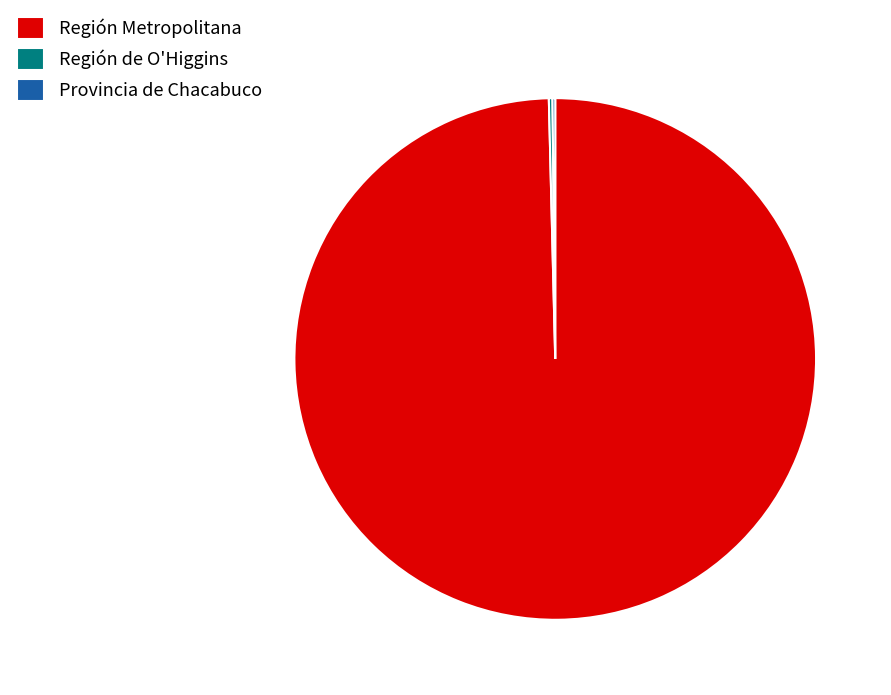

Does any single category account for the majority?

Yes